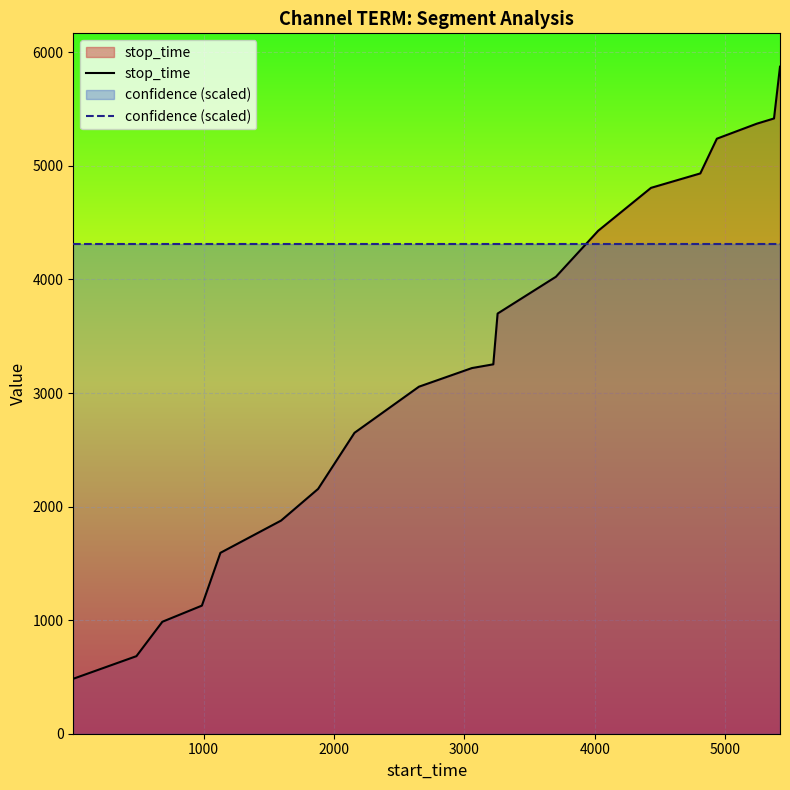

What is the difference between the maximum and minimum values in the stop_time series?

5390.0